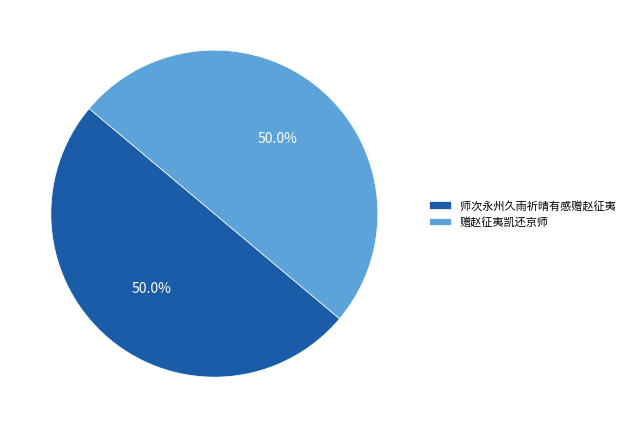

How many slices are in this pie chart?

2